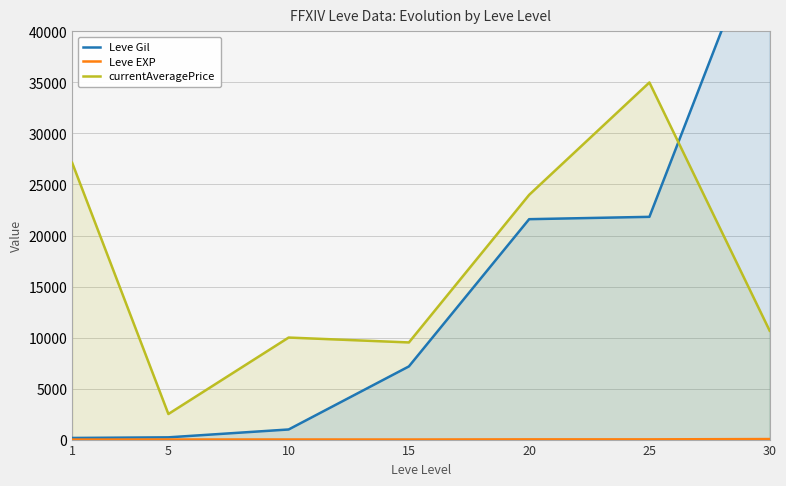

True or false: Leve EXP has more than 0 points higher than both neighbors.

True